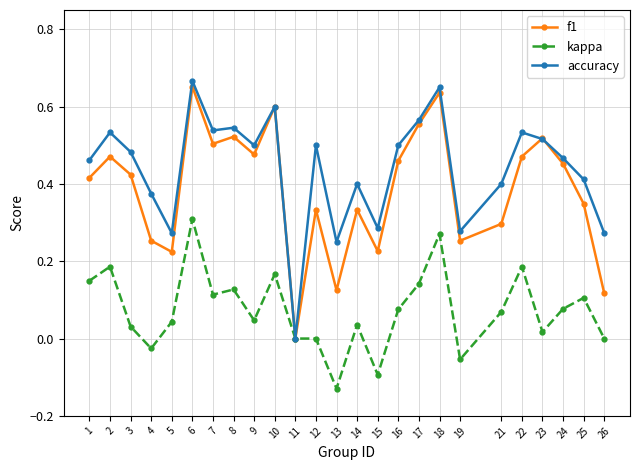

Which label corresponds to the smallest value in the chart?

13